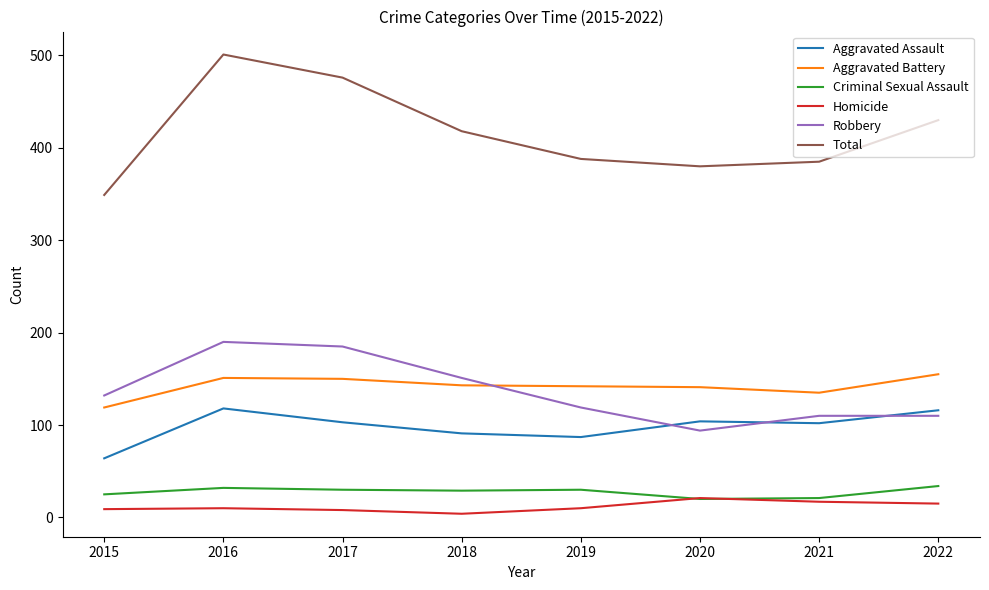

What is the highest value of the Aggravated Assault series?

118